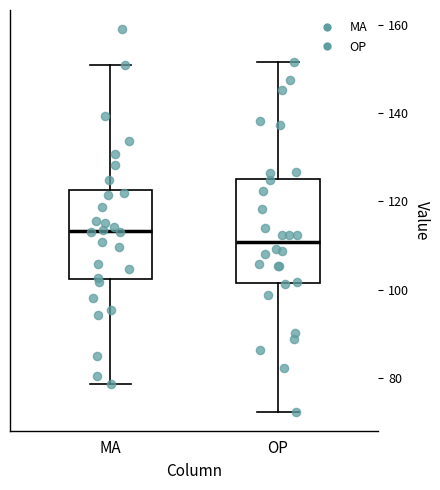

Which box has the lowest median line?

OP